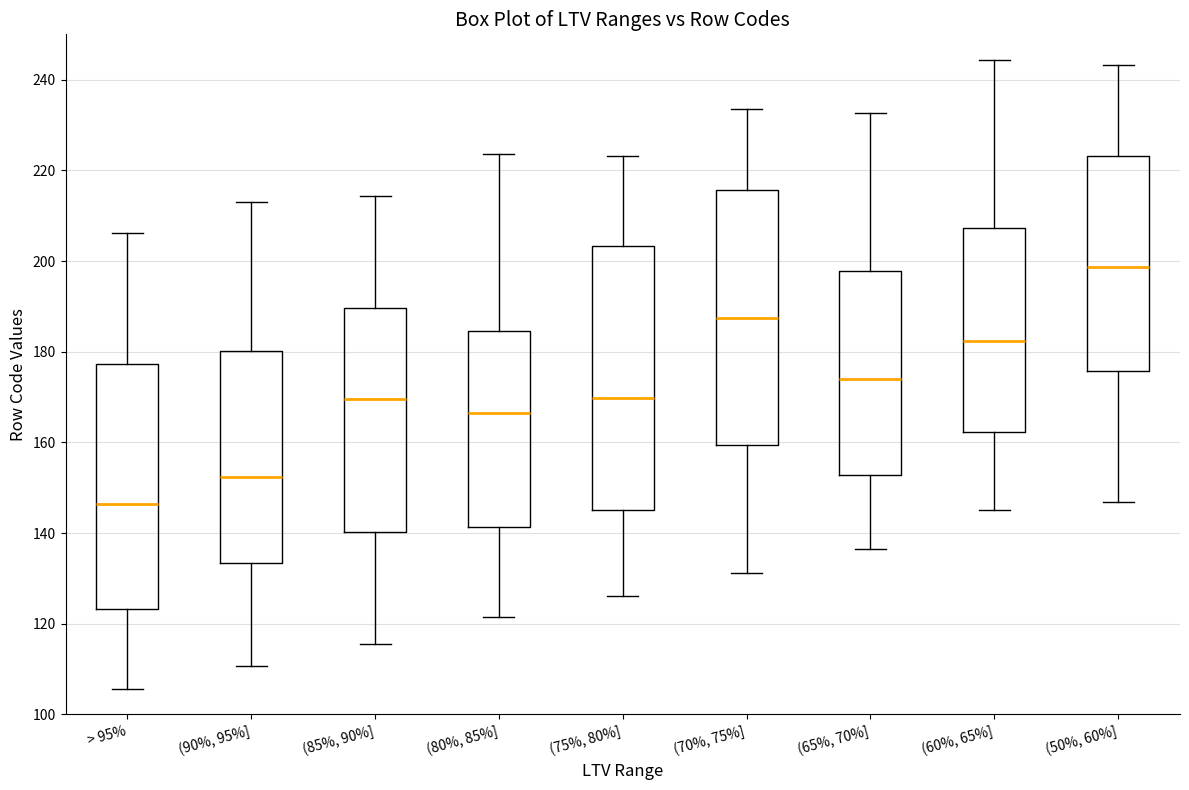

Reading left to right, transcribe this box plot: for each box, give where its median line is, the range the box spans, and where its two whiskers end, as read against the y-axis. The values are not printed on the chart, so give them approximately, as read against the axis.

> 95%: median 146, box 124 to 178, whiskers 106 to 206
(90%, 95%]: median 152, box 134 to 180, whiskers 110 to 212
(85%, 90%]: median 170, box 140 to 190, whiskers 116 to 214
(80%, 85%]: median 166, box 142 to 184, whiskers 122 to 224
(75%, 80%]: median 170, box 146 to 204, whiskers 126 to 224
(70%, 75%]: median 188, box 160 to 216, whiskers 132 to 234
(65%, 70%]: median 174, box 152 to 198, whiskers 136 to 232
(60%, 65%]: median 182, box 162 to 208, whiskers 146 to 244
(50%, 60%]: median 198, box 176 to 224, whiskers 146 to 244